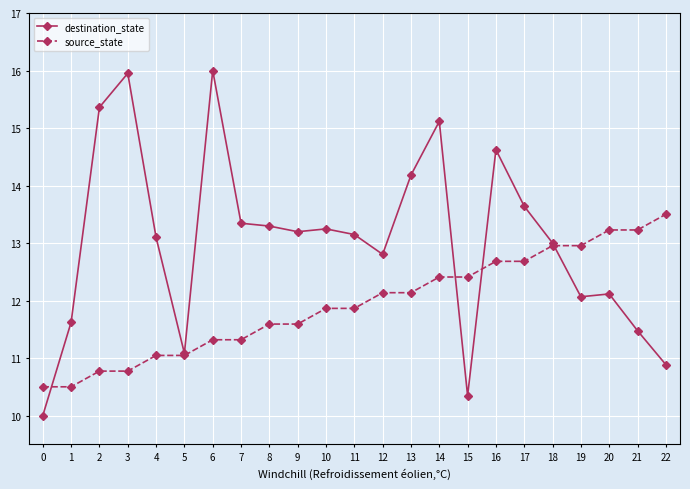

What is the value of the source_state point at the 13th from the left?

12.1